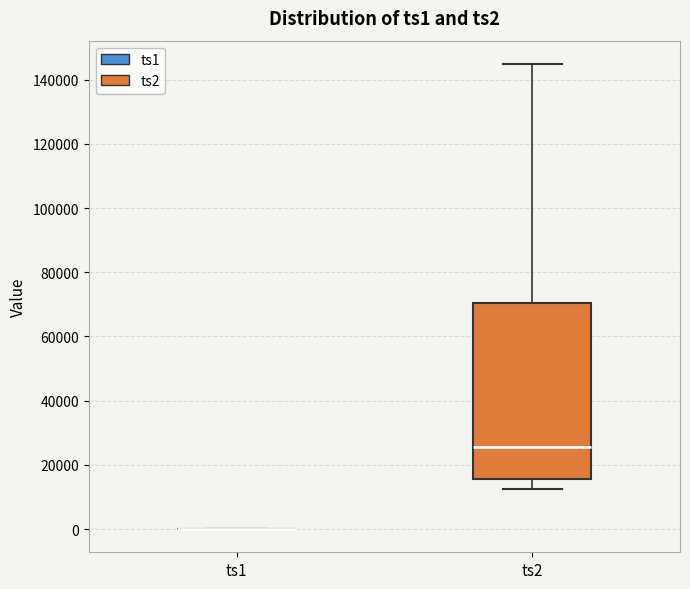

Which box is the tallest, from its lower edge to its upper edge?

ts2